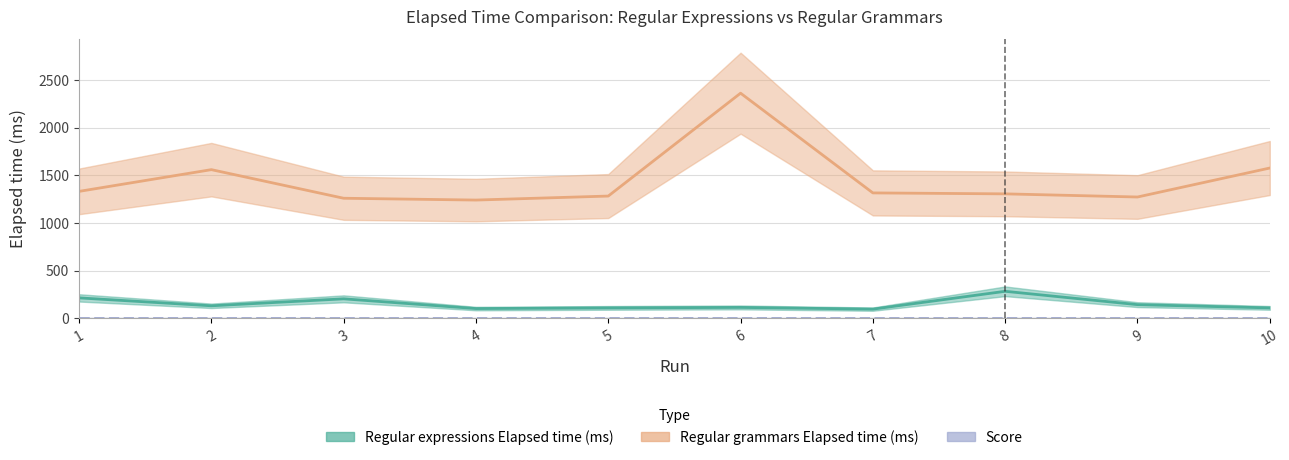

What is the difference between the second highest and second lowest values in the Regular expressions Elapsed time (ms) series?

112